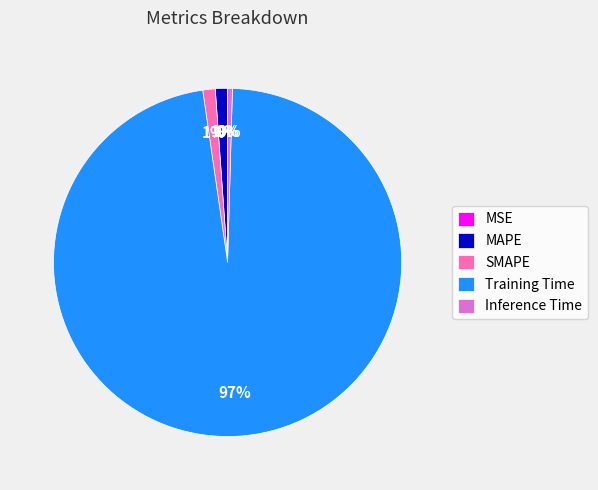

To the nearest percent, what is the difference between the Inference Time and MAPE slice percentages?

1%